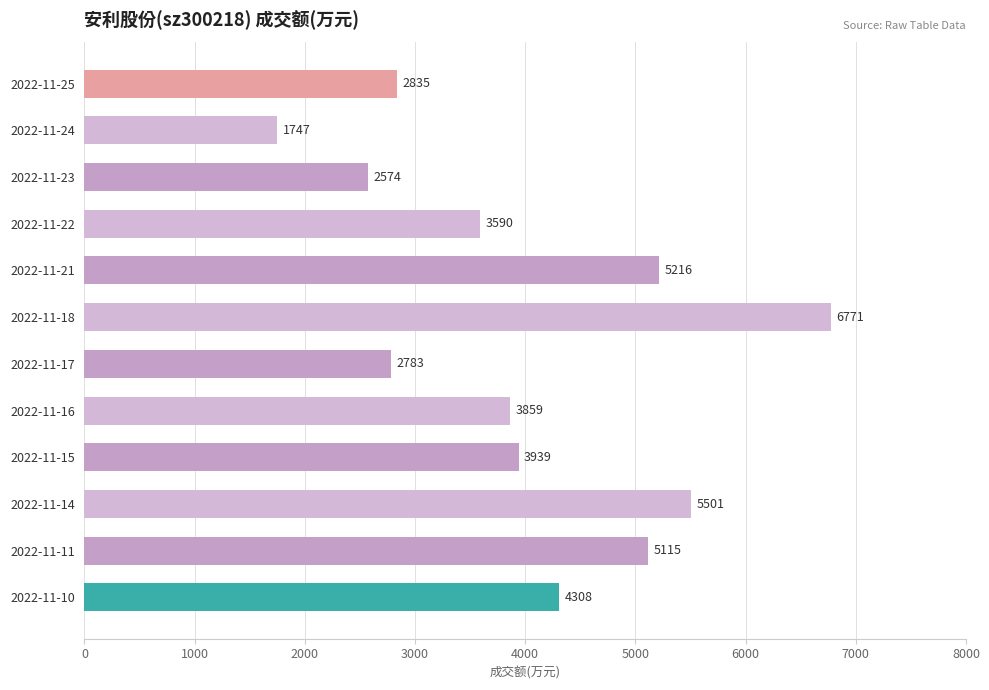

List the labels in order of value, largest first.

2022-11-18, 2022-11-14, 2022-11-21, 2022-11-11, 2022-11-10, 2022-11-15, 2022-11-16, 2022-11-22, 2022-11-25, 2022-11-17, 2022-11-23, 2022-11-24